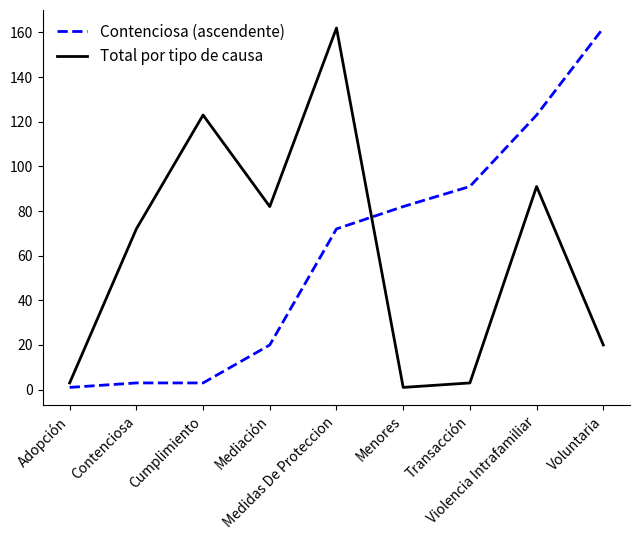

Reading left to right, list all the values displayed in this chart.

Contenciosa (ascendente): Adopción=1	Contenciosa=3	Cumplimiento=3	Mediación=20	Medidas De Proteccion=72	Menores=82	Transacción=91	Violencia Intrafamiliar=123	Voluntaria=162
Total por tipo de causa: Adopción=3	Contenciosa=72	Cumplimiento=123	Mediación=82	Medidas De Proteccion=162	Menores=1	Transacción=3	Violencia Intrafamiliar=91	Voluntaria=20